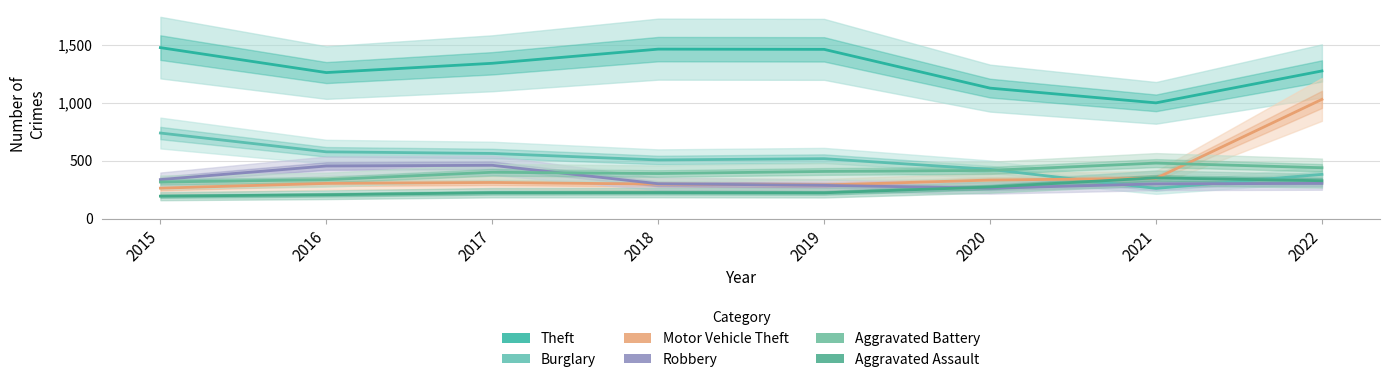

How many interior local peaks does the Motor Vehicle Theft series have?

1